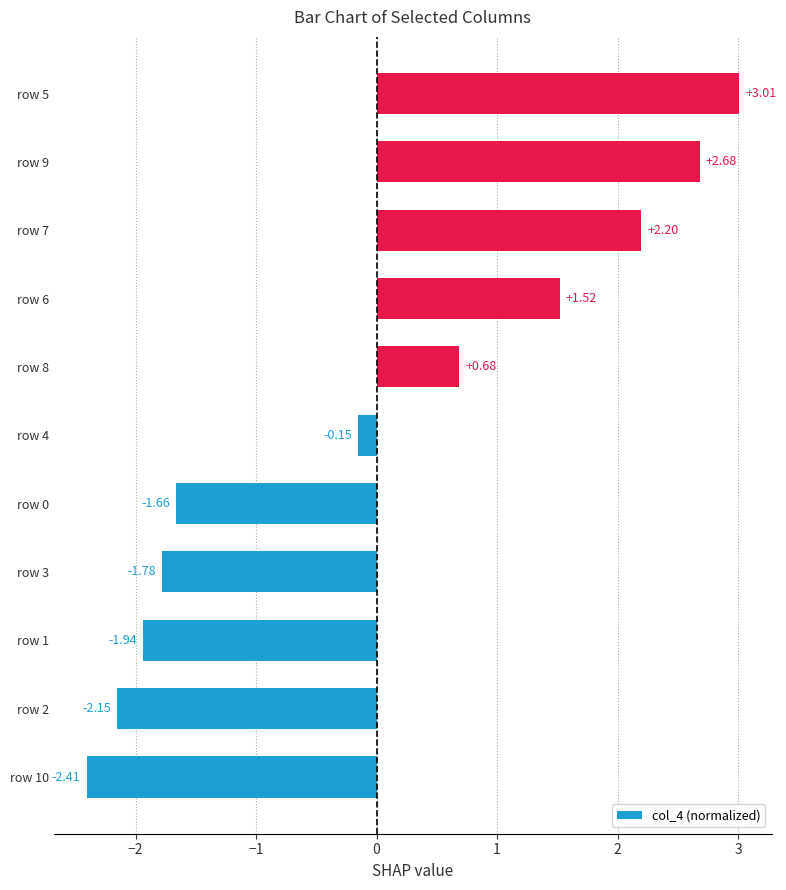

Which has a higher value, row 3 or row 0?

row 0